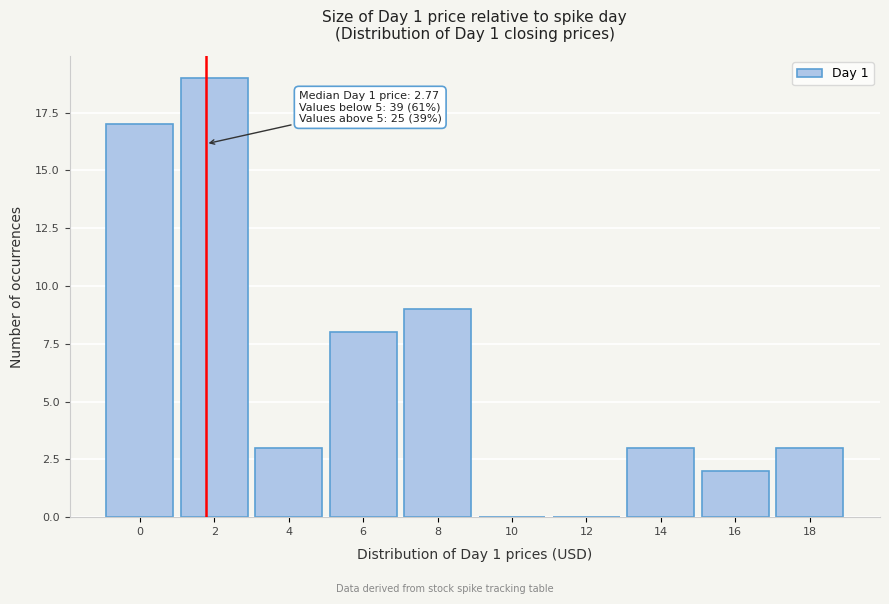

Reading right to left, transcribe all the data shown in this chart.

18=3	16=2	14=3	12=0	10=0	8=9	6=8	4=3	2=19	0=17